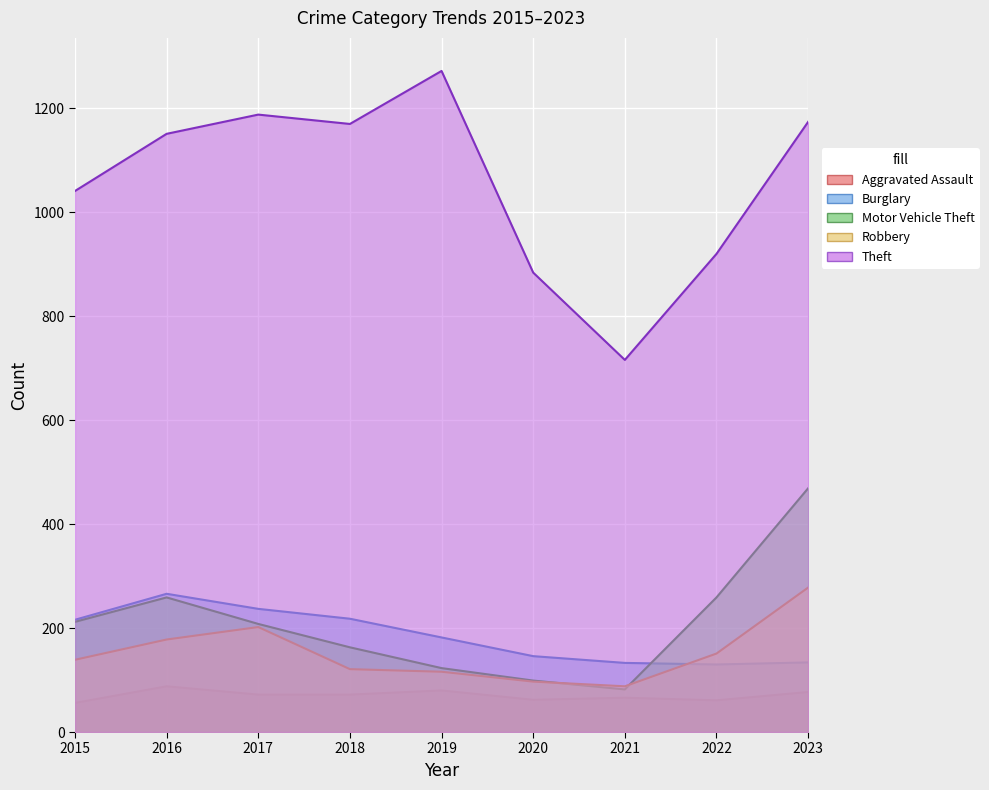

What is the difference between the Theft values at 2021 and 2023?

458